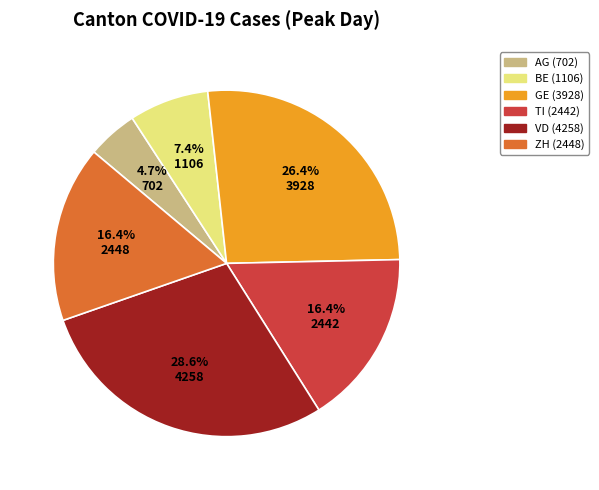

Which has a higher value, BE or AG?

BE